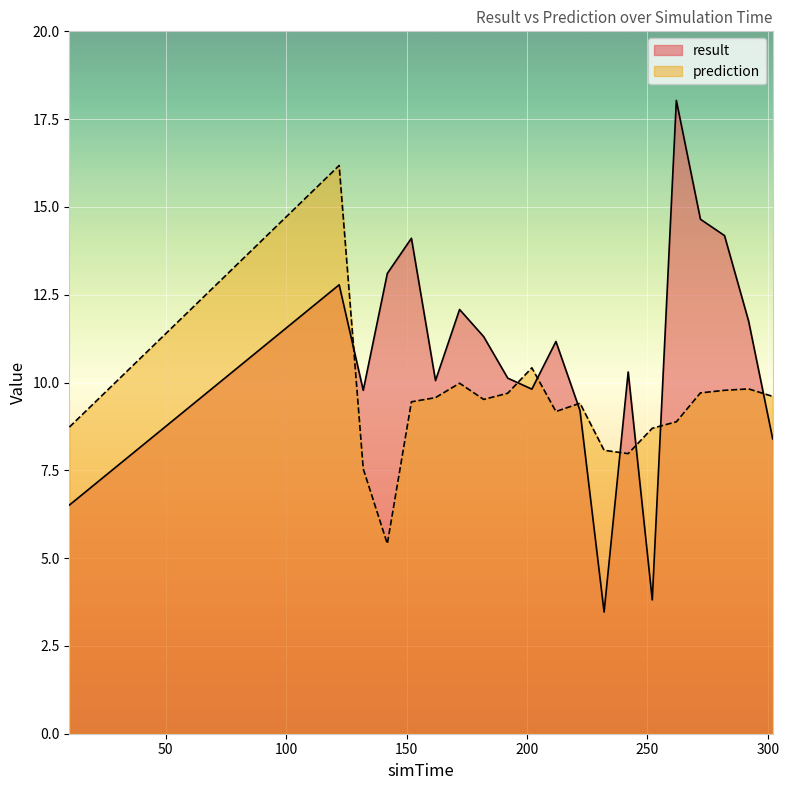

At which label does prediction reach its minimum?

142